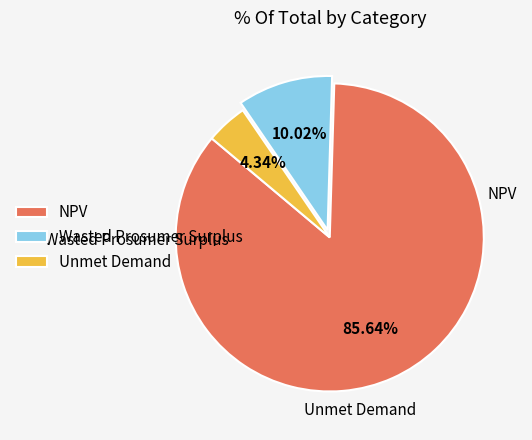

Is there any slice that represents more than half of the pie?

Yes